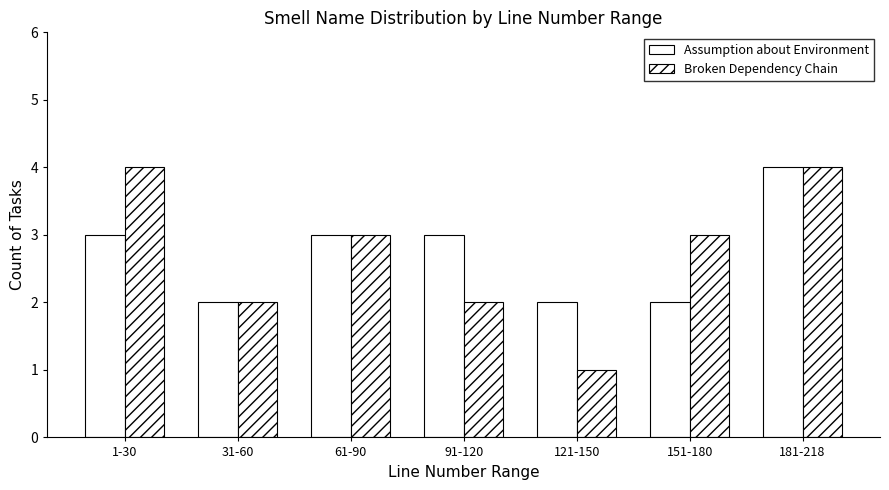

Which series has the widest spread of values?

Broken Dependency Chain